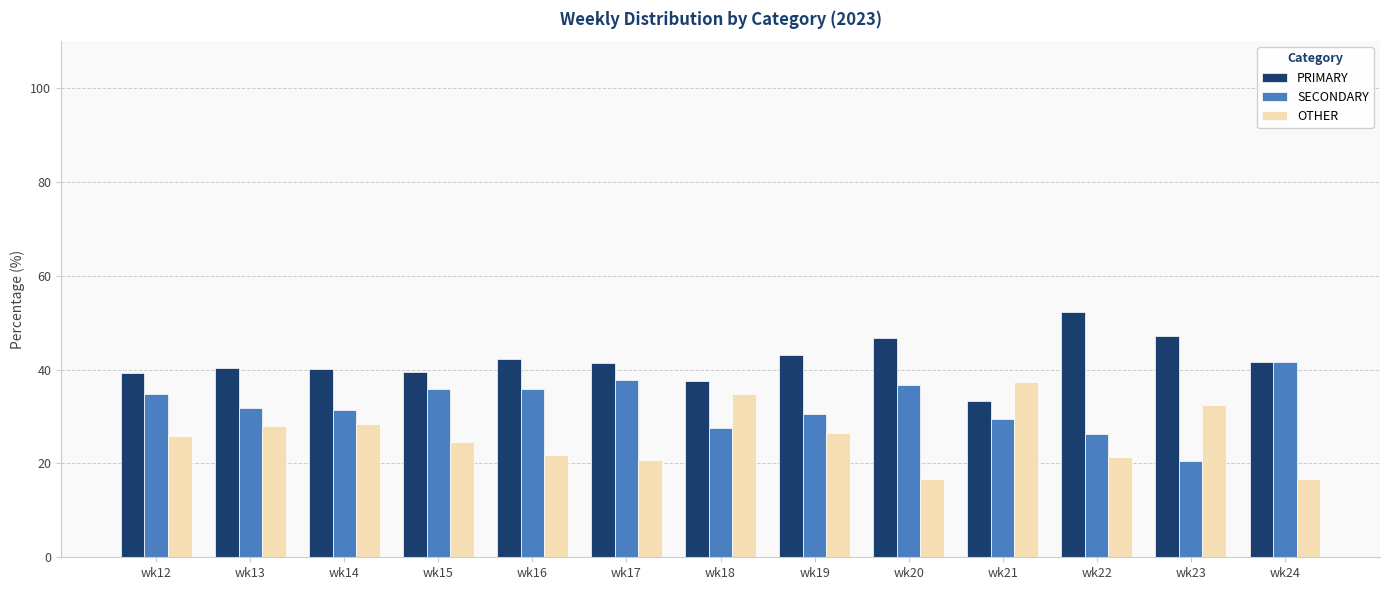

Rank the series by their maximum value, from lowest to highest.

OTHER, SECONDARY, PRIMARY